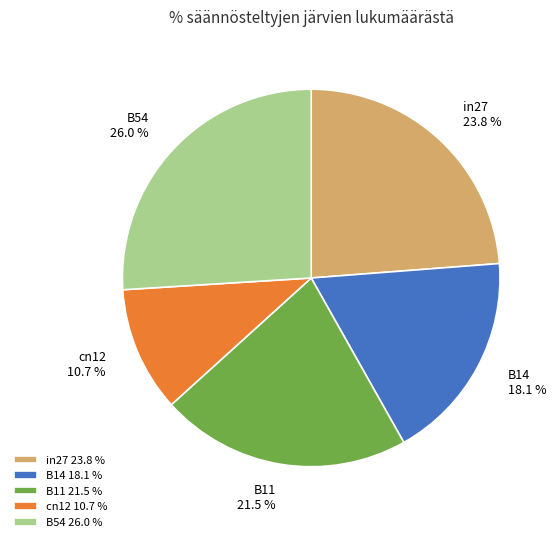

Does B14 account for over 50% of the chart?

No